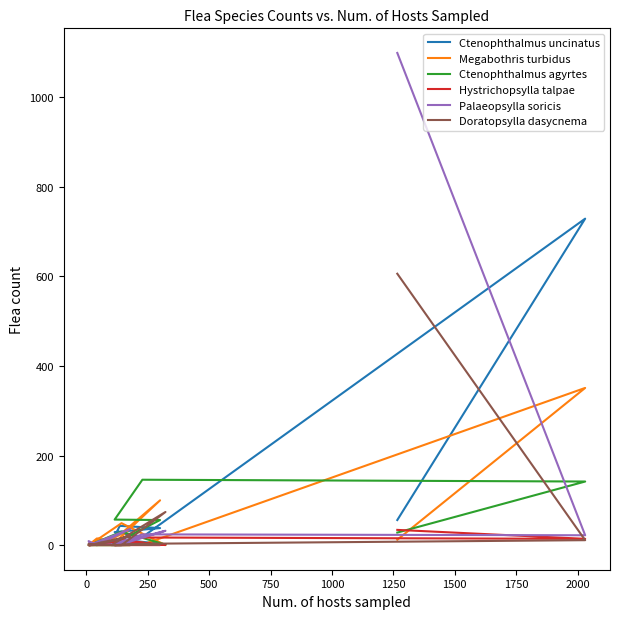

True or false: Megabothris turbidus has more than 2 points higher than both neighbors.

True